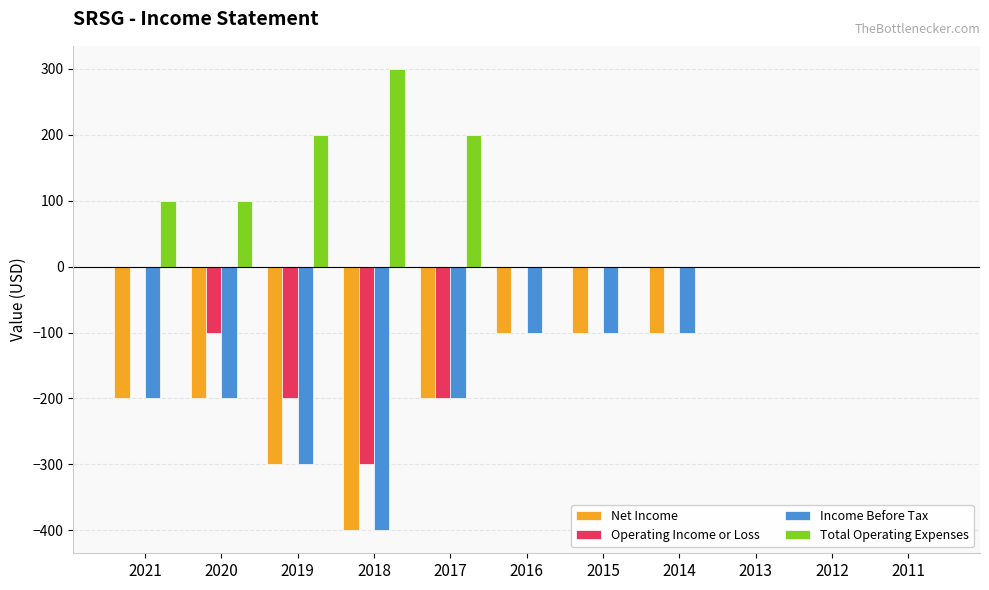

Which series has the largest total across all categories?

Total Operating Expenses